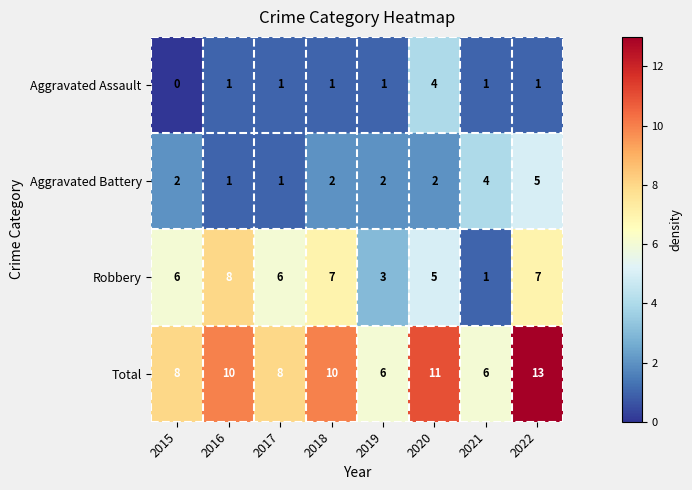

What is the total value across all series at 2020?

22